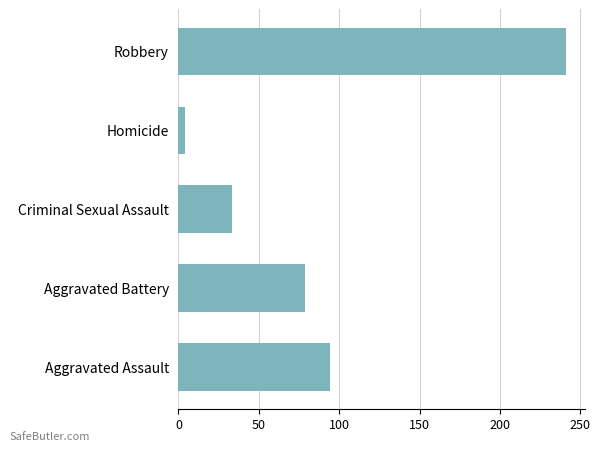

How many bars are there in total?

5